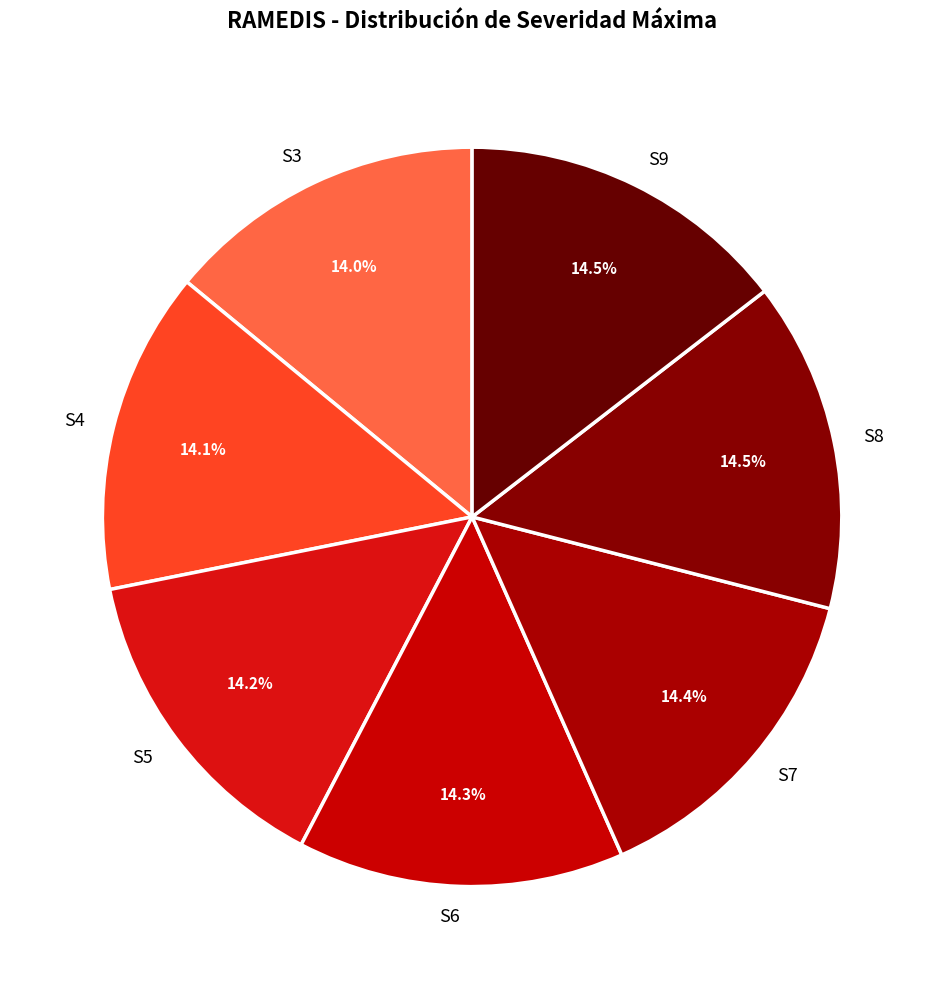

Does any single category account for the majority?

No